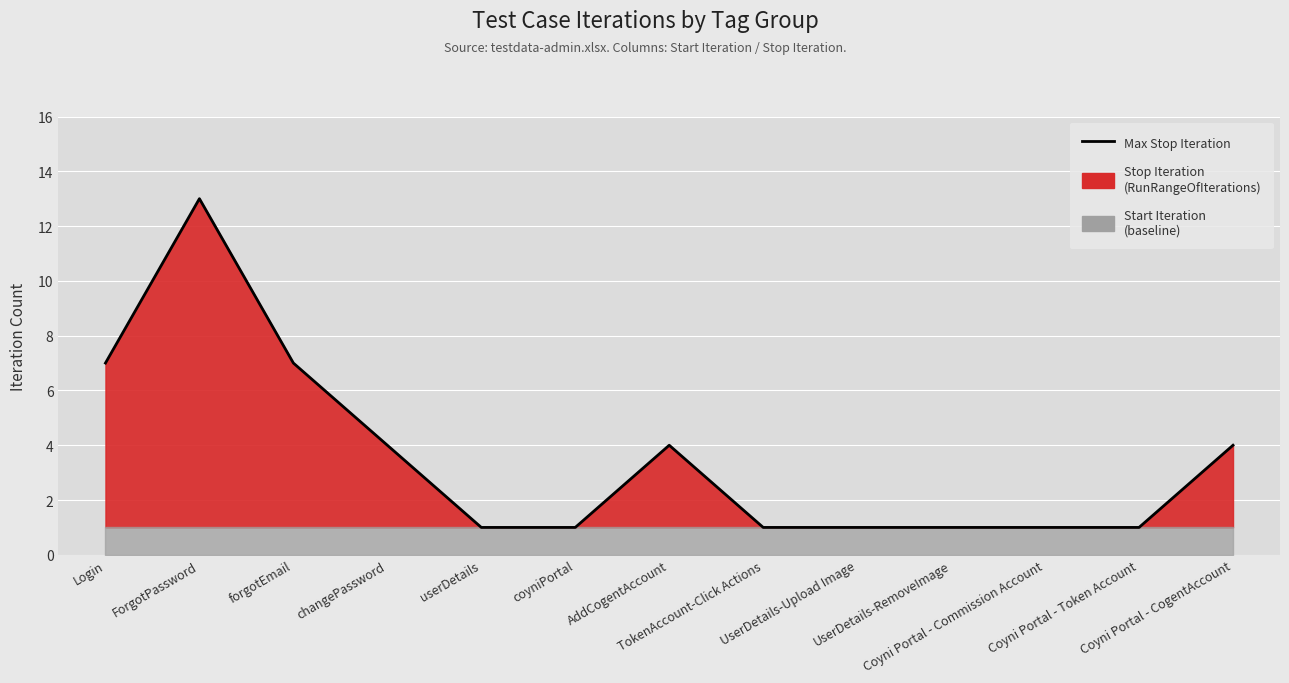

What is the sum of the values at UserDetails-RemoveImage and changePassword?

5